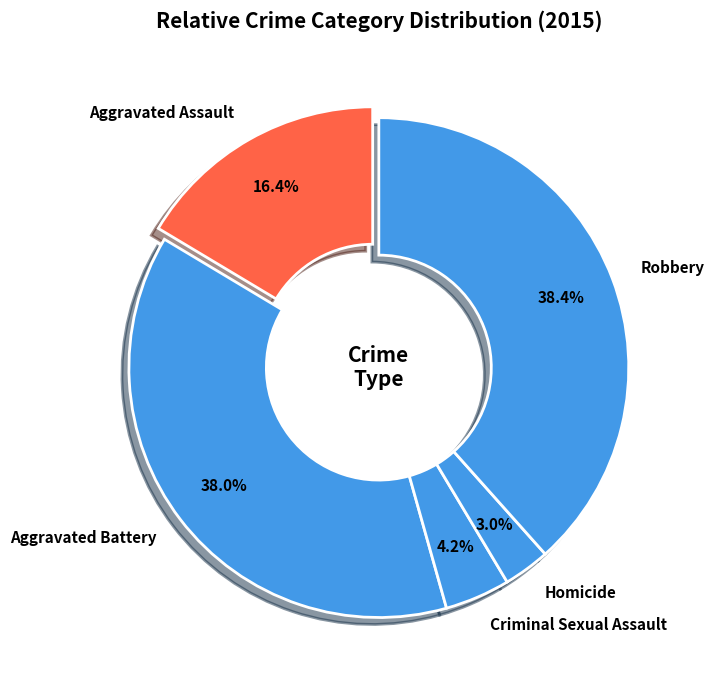

Is it true that Robbery is 38% of the pie?

True